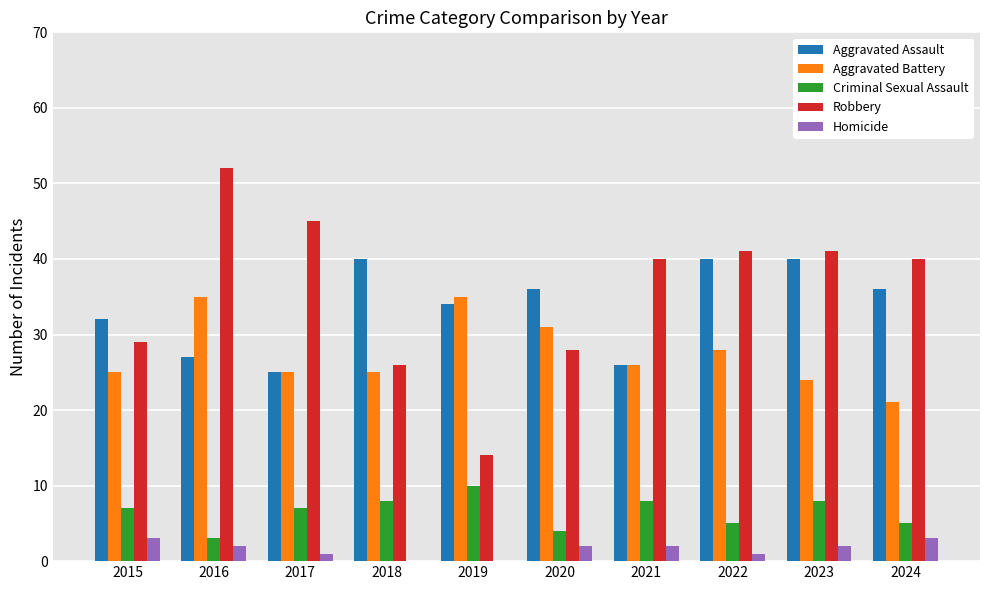

How many groups of bars are there?

10